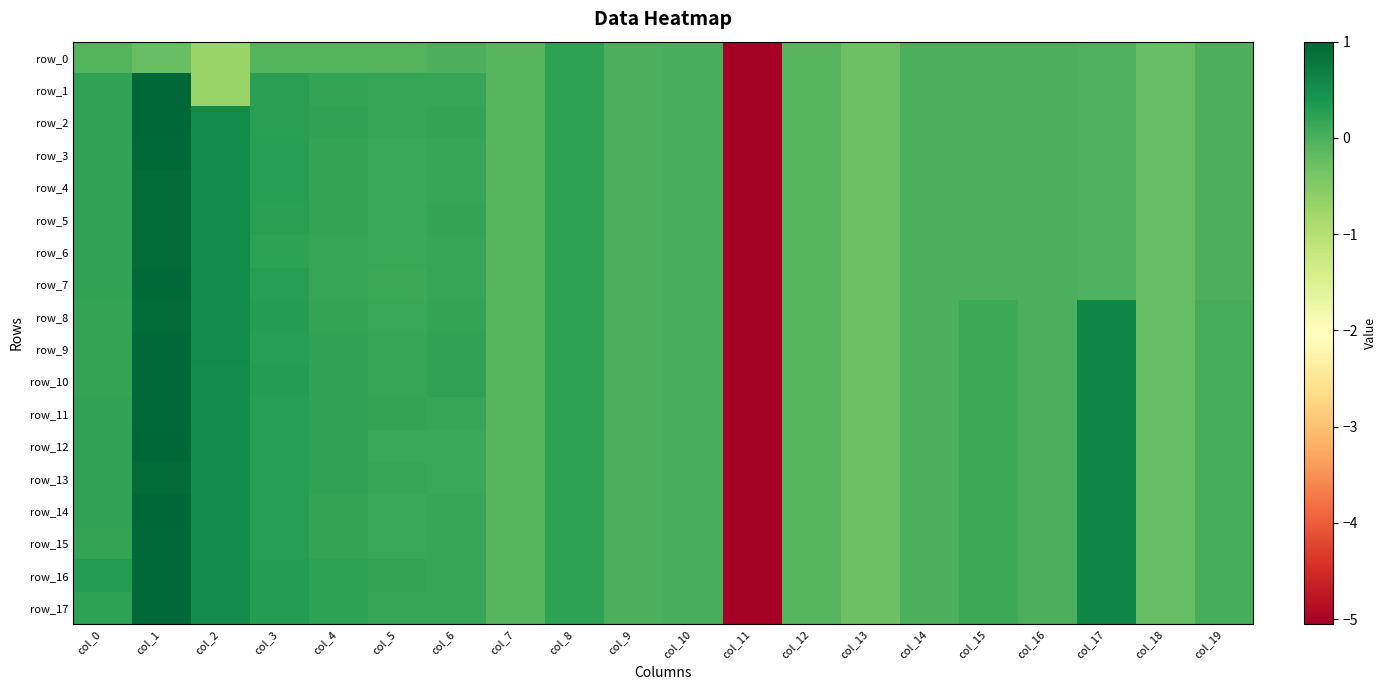

What is the total value across all series at col_7?

-2.0